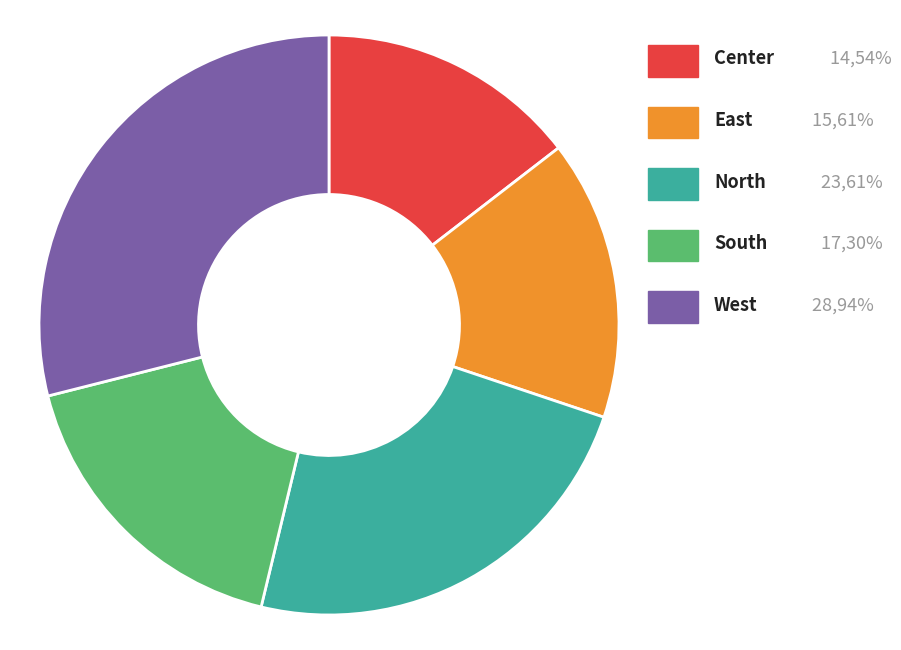

Is there a majority slice in this chart?

No